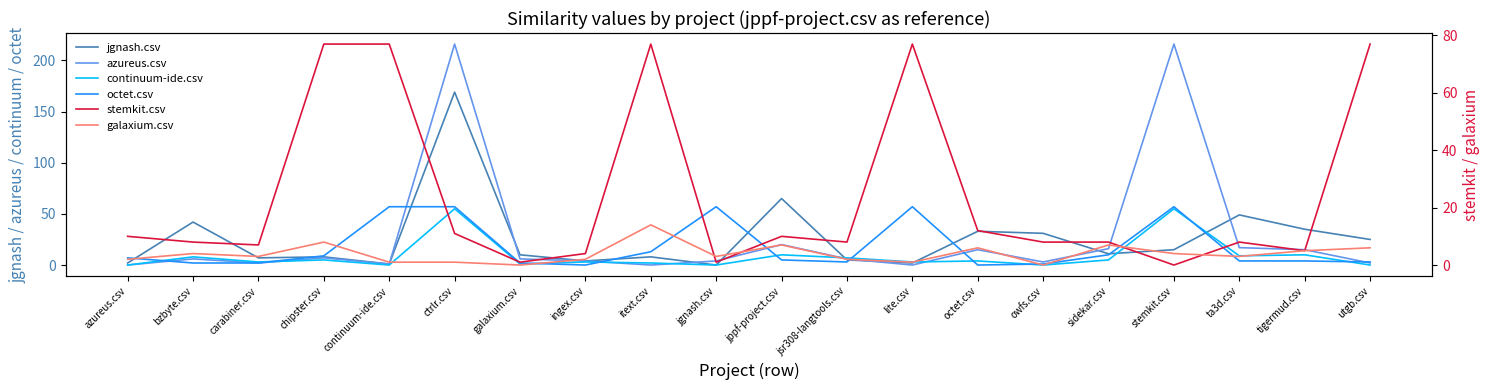

Is it true that jgnash.csv equals 3 at azureus.csv?

False